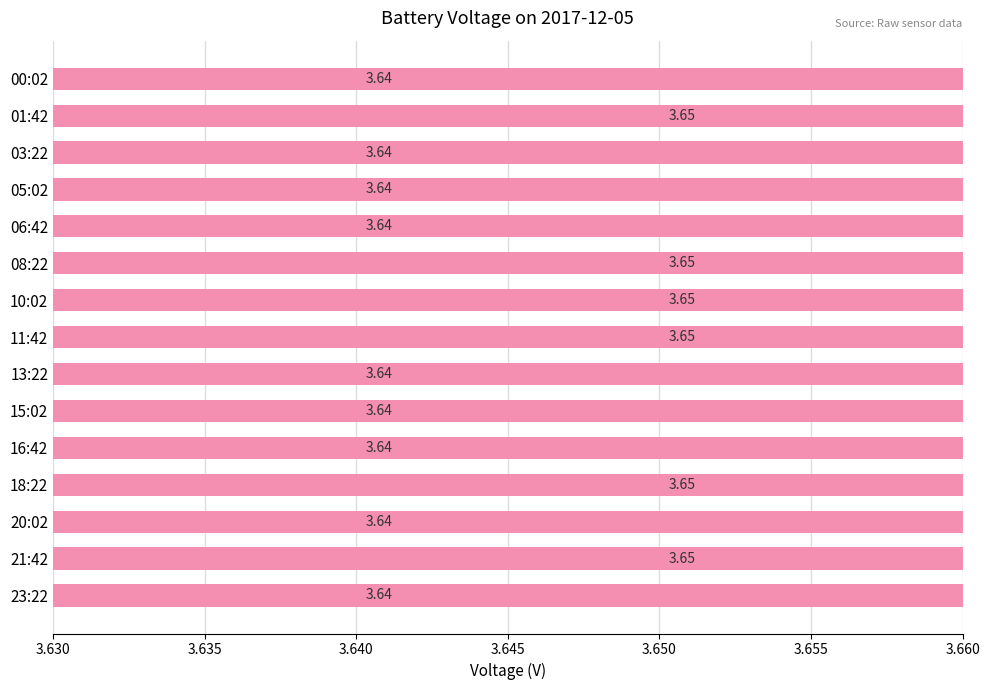

What is the approximate value at 05:02?

3.6